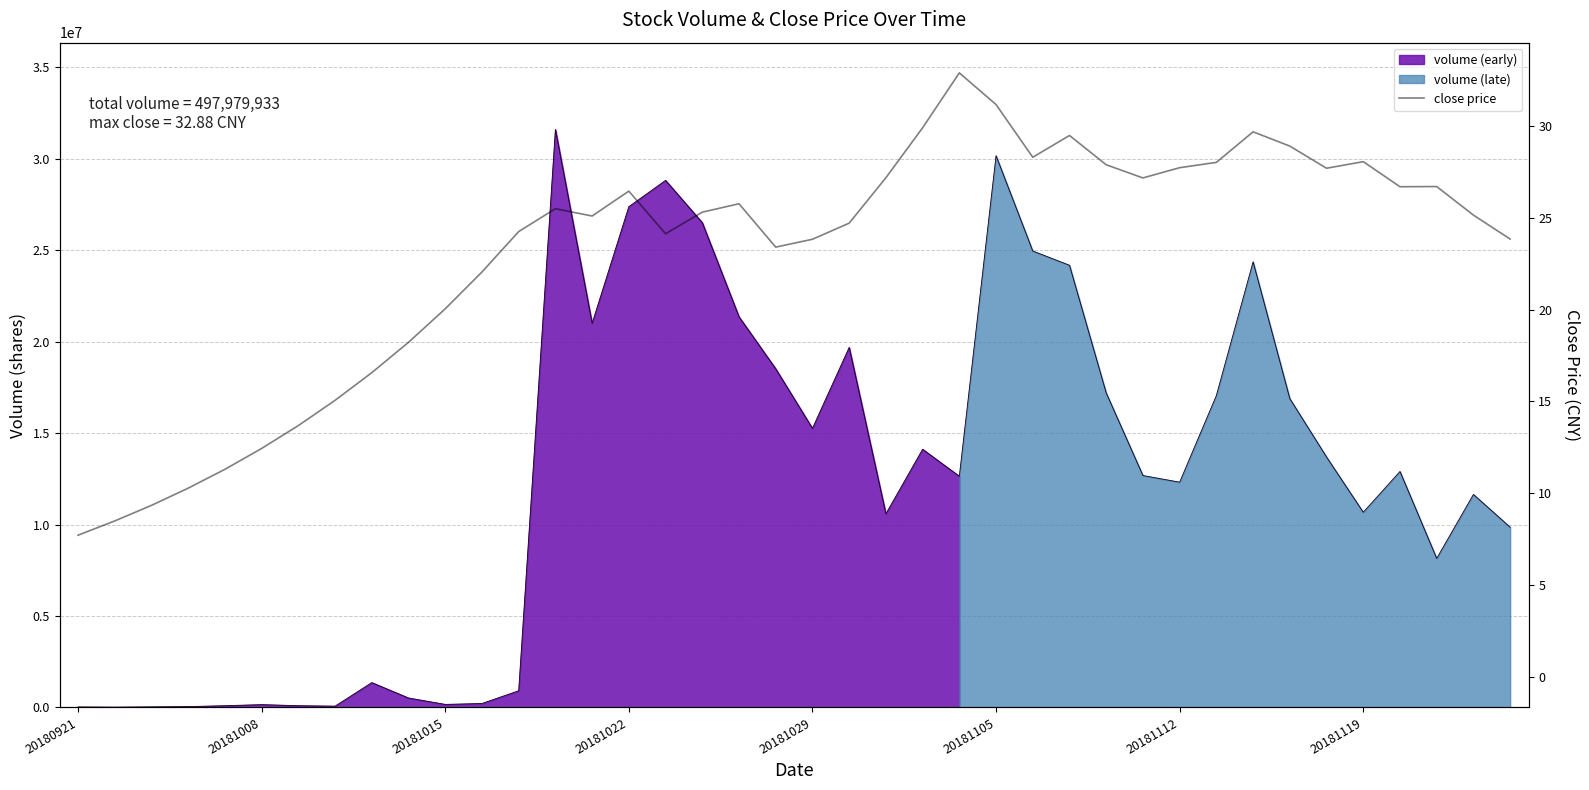

What is the average value?

23.0